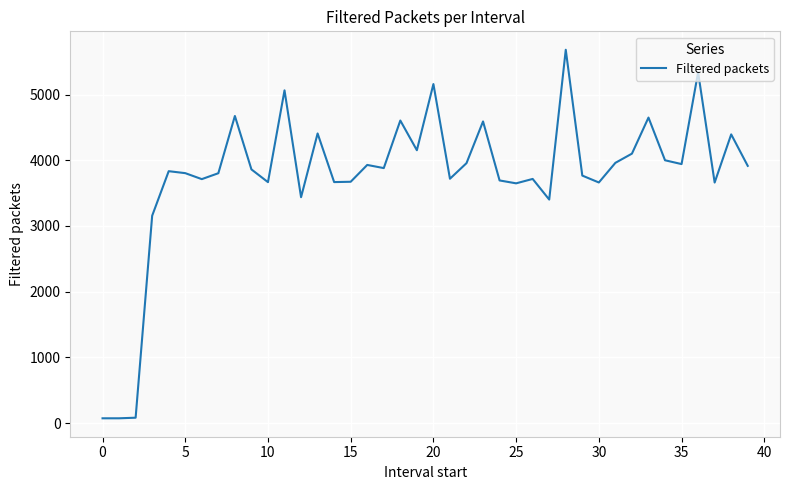

What is the greatest value displayed?

5681